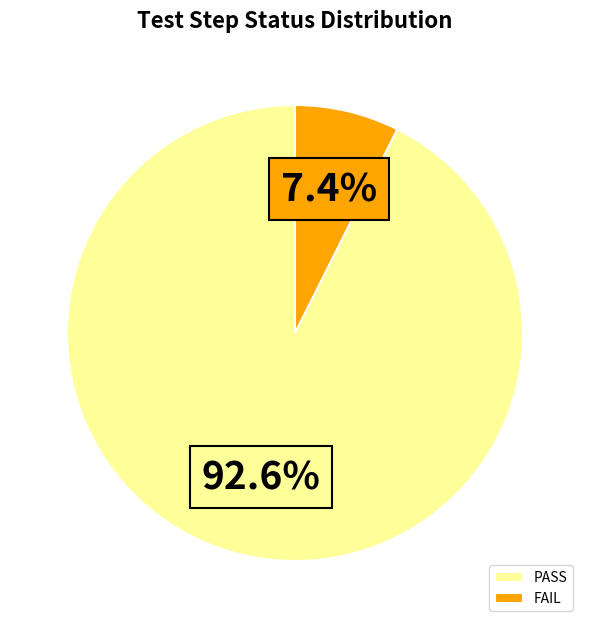

Rank the categories by value from highest to lowest.

PASS, FAIL